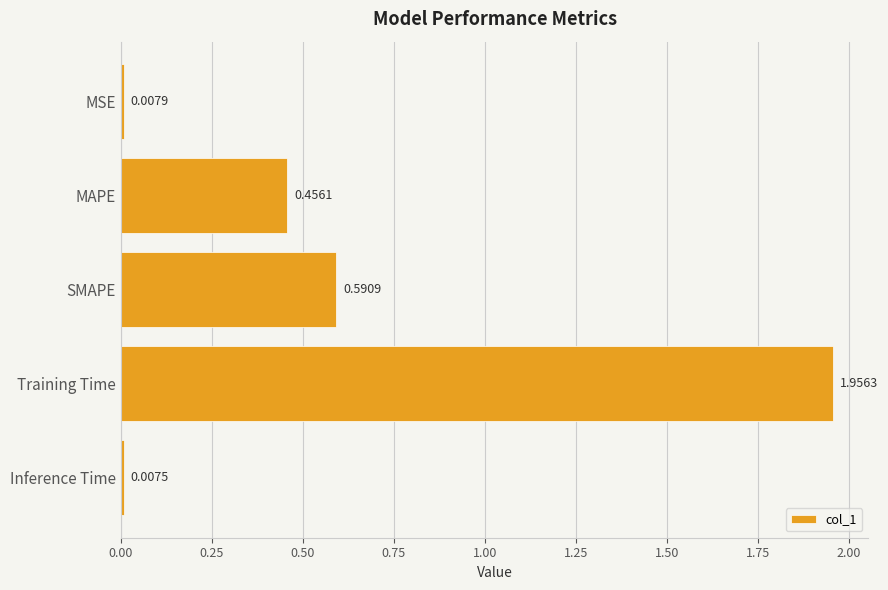

Are the bars horizontal?

Yes